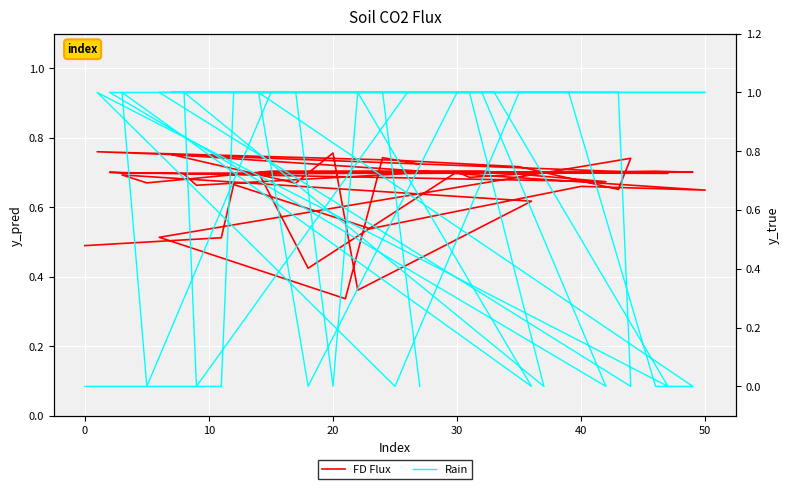

Which series has the widest spread of values?

Rain